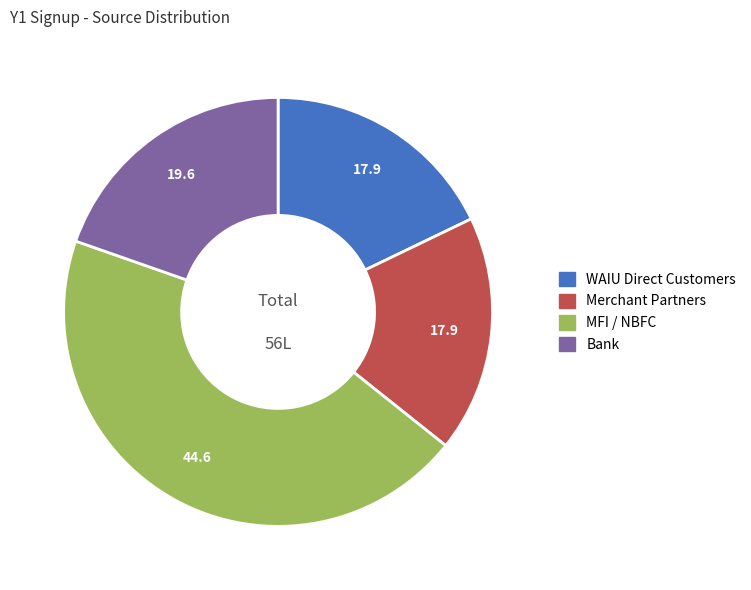

Which category has the biggest portion of the pie?

MFI / NBFC